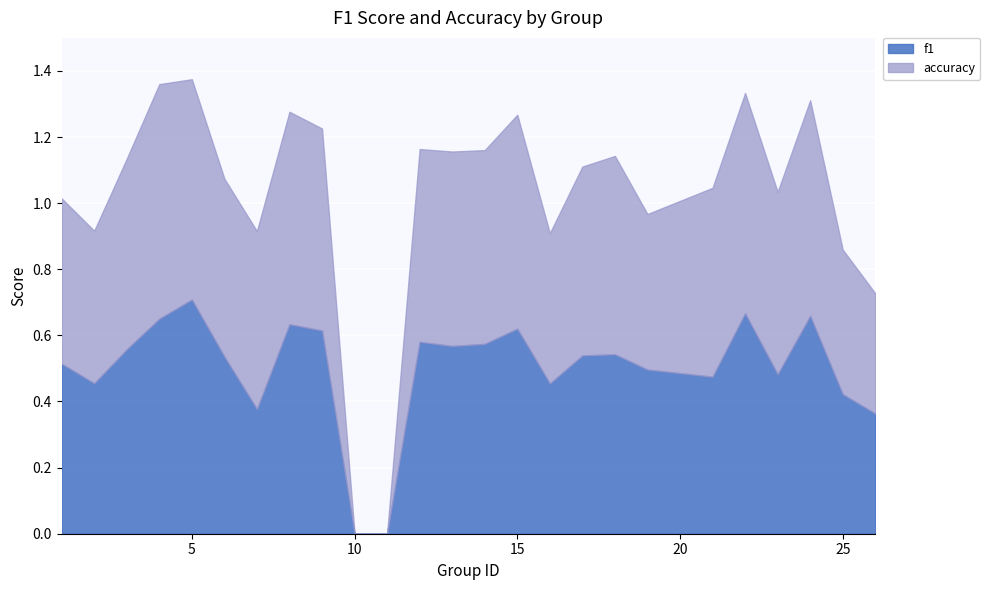

What is the value of the accuracy point at the 17th from the left?

0.6